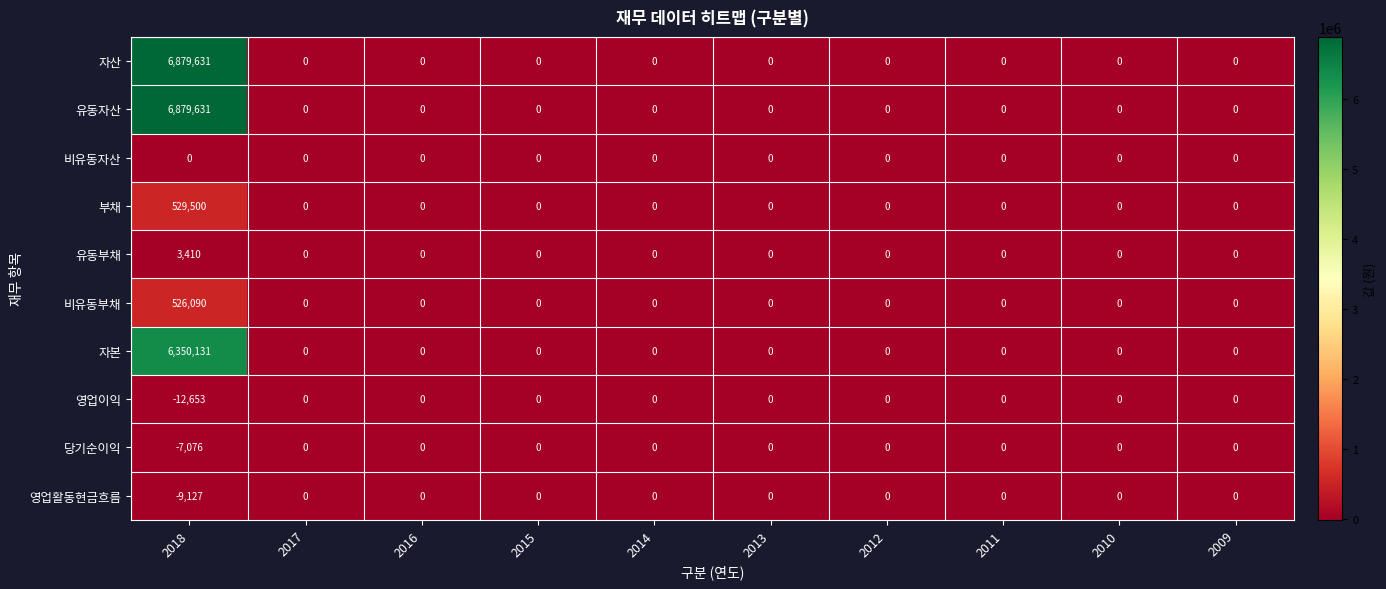

The value of 유동자산 at 2018 is 6879631. True or false?

True